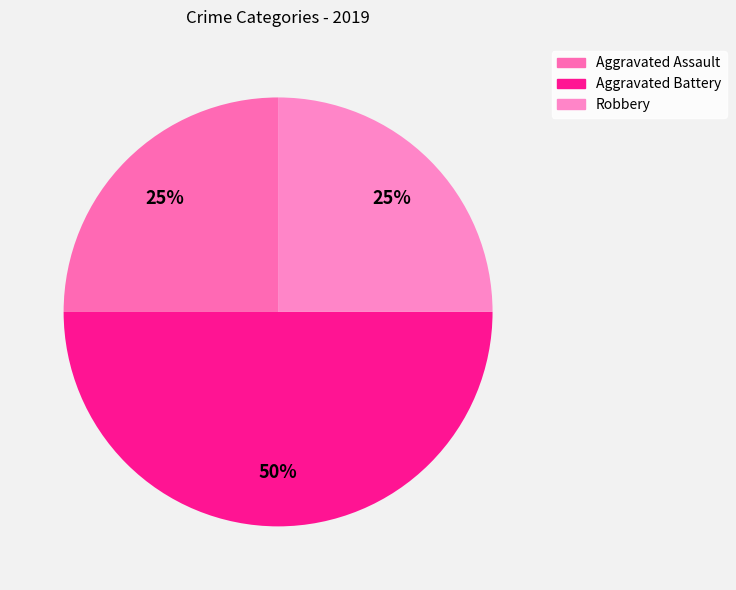

How many slices are in this pie chart?

3